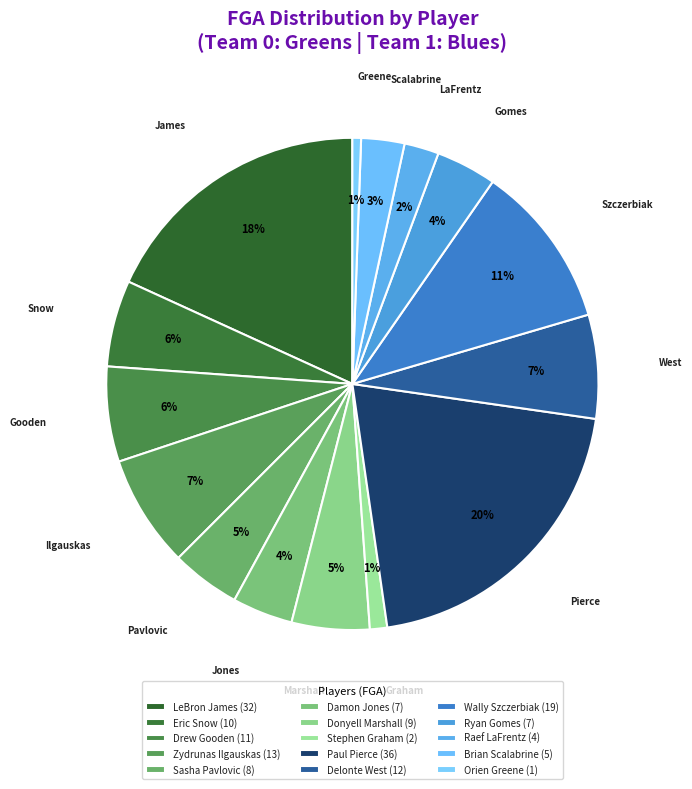

Which category has the biggest portion of the pie?

Paul Pierce